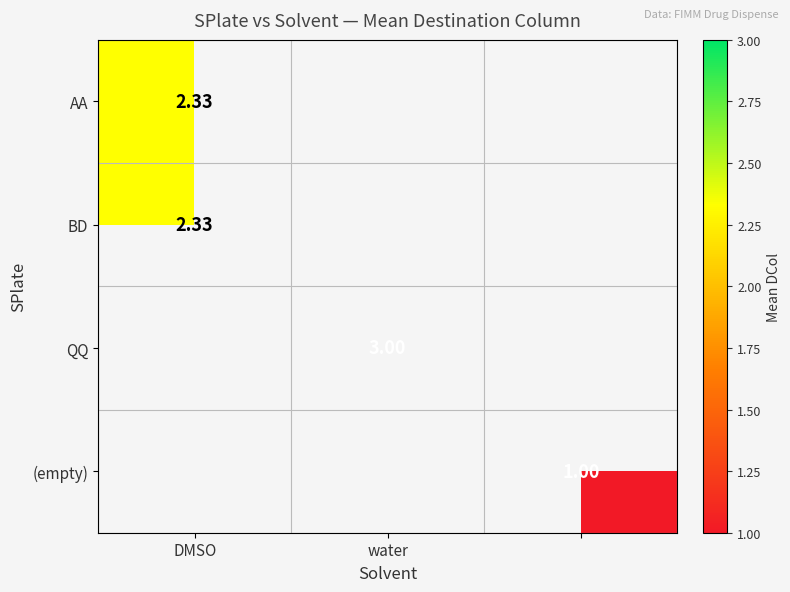

Is the value of QQ at water greater than the value of BD at DMSO?

Yes